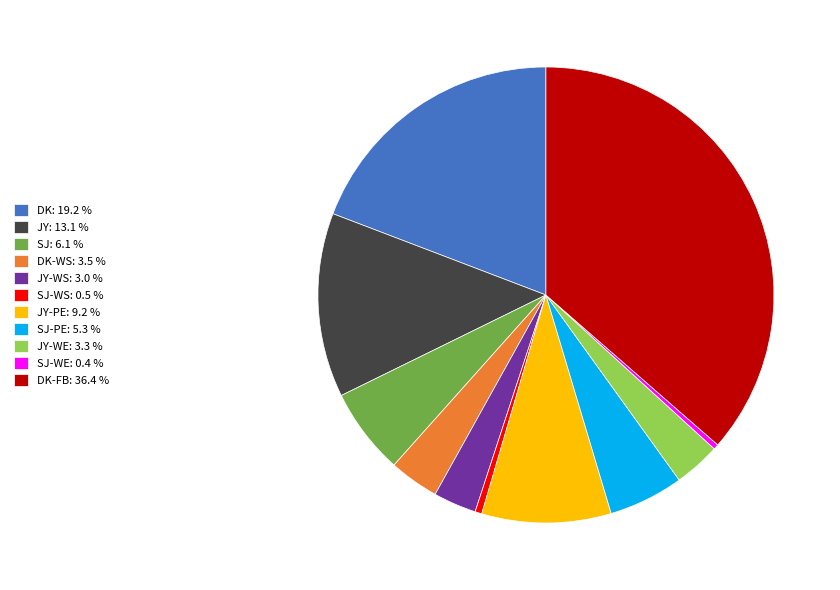

Which has a higher value, DK: 19.2 % or SJ-WE: 0.4 %?

DK: 19.2 %